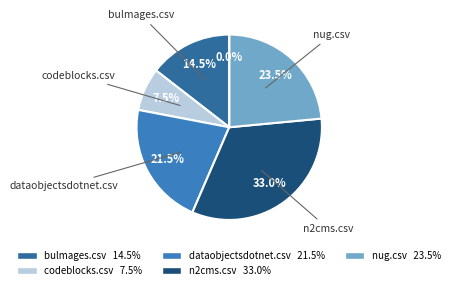

Count the number of slices in the pie.

6